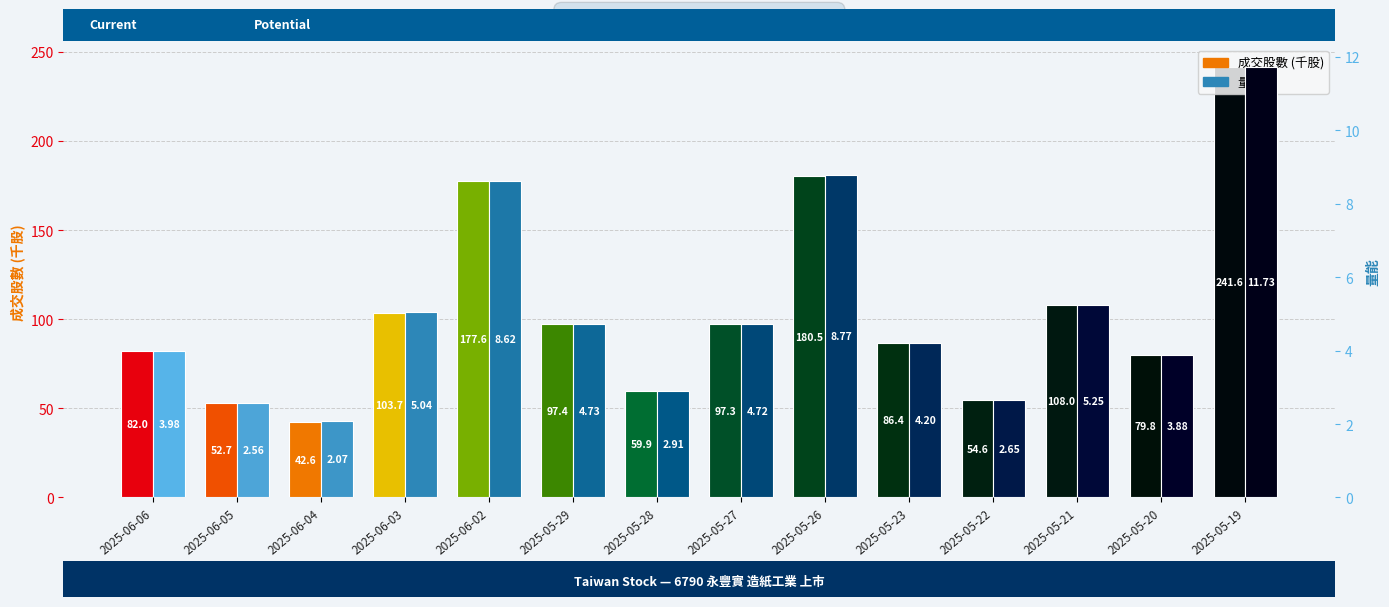

List the labels in order of 成交股數 (千股) value, largest first.

2025-05-19, 2025-05-26, 2025-06-02, 2025-05-21, 2025-06-03, 2025-05-29, 2025-05-27, 2025-05-23, 2025-06-06, 2025-05-20, 2025-05-28, 2025-05-22, 2025-06-05, 2025-06-04